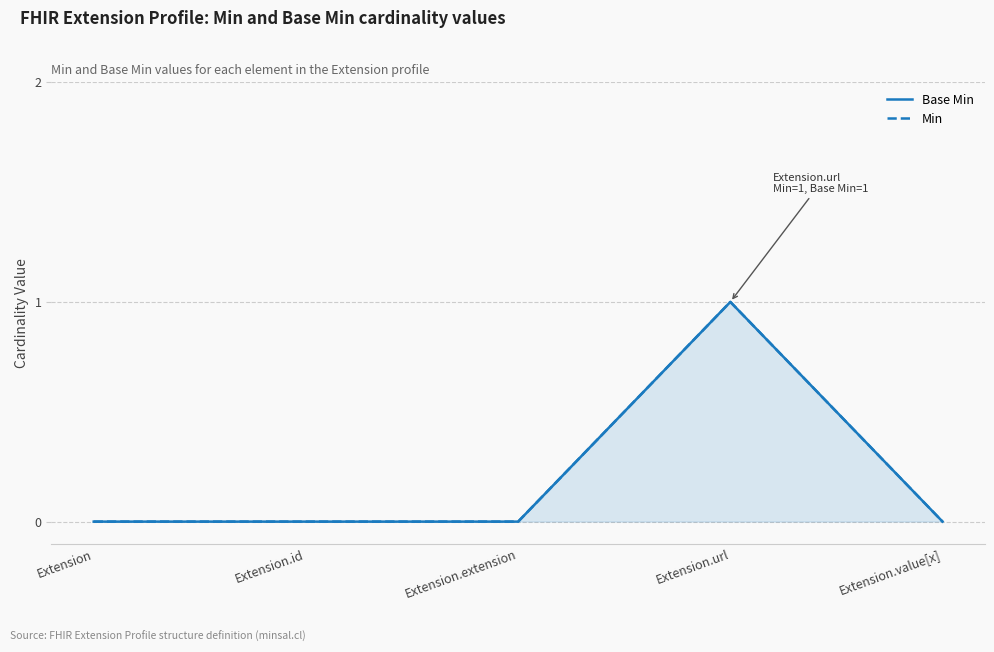

At which category does Min reach its first local peak?

Extension.url